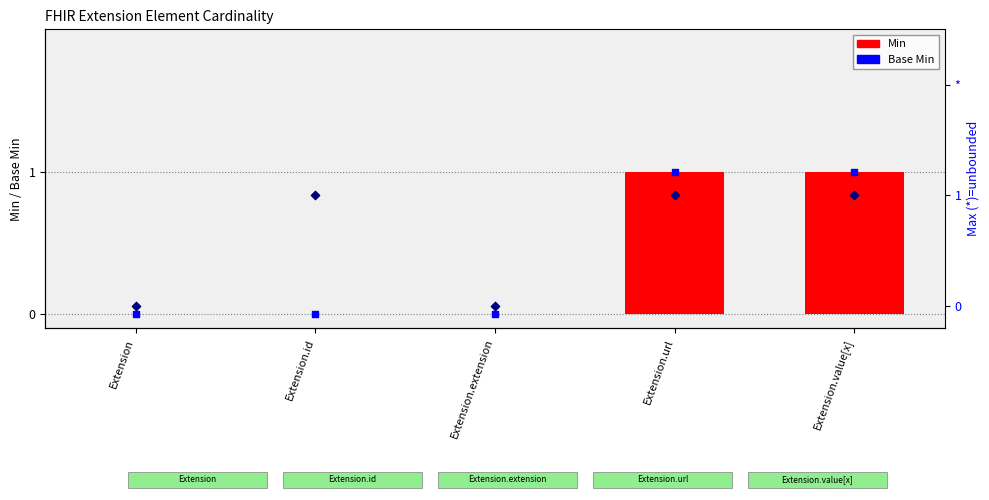

At which category is the sum across all series the highest?

Extension.url